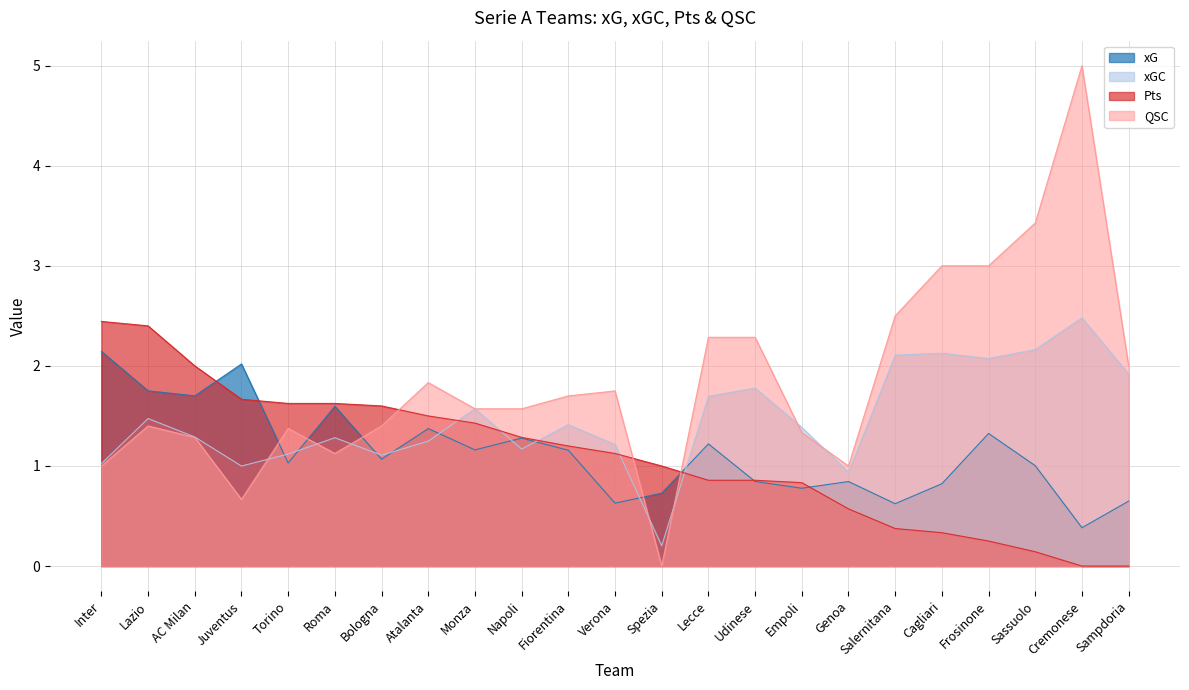

Where do QSC and Pts first cross each other?

Bologna and Atalanta